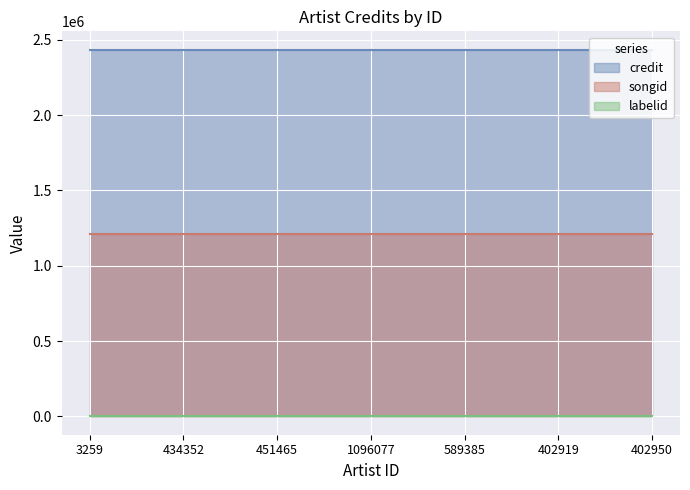

What is the spread (max minus min) of values at 1096077?

2434565